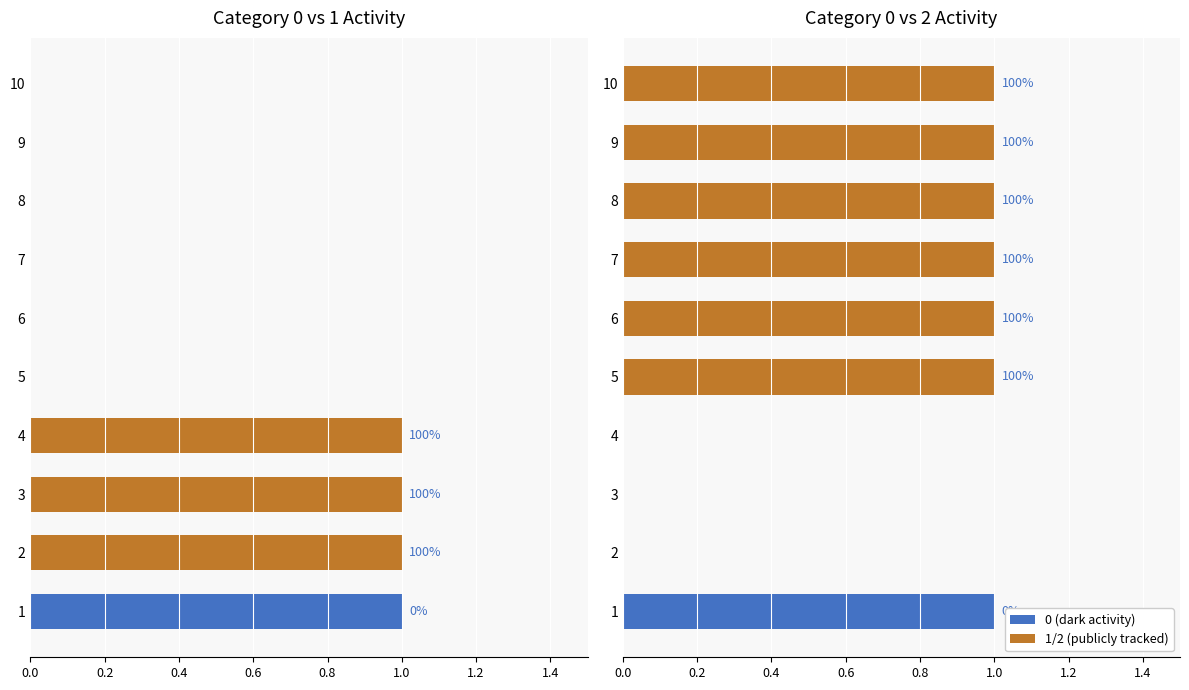

Between 6 and 3, which is larger?

6